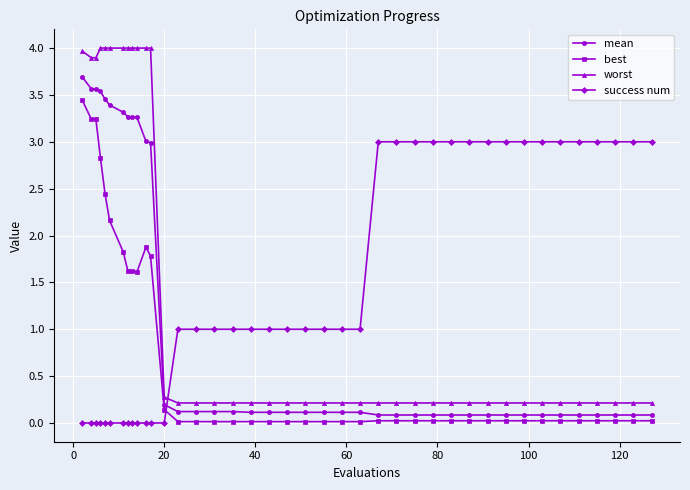

What is the greatest value displayed?

4.0